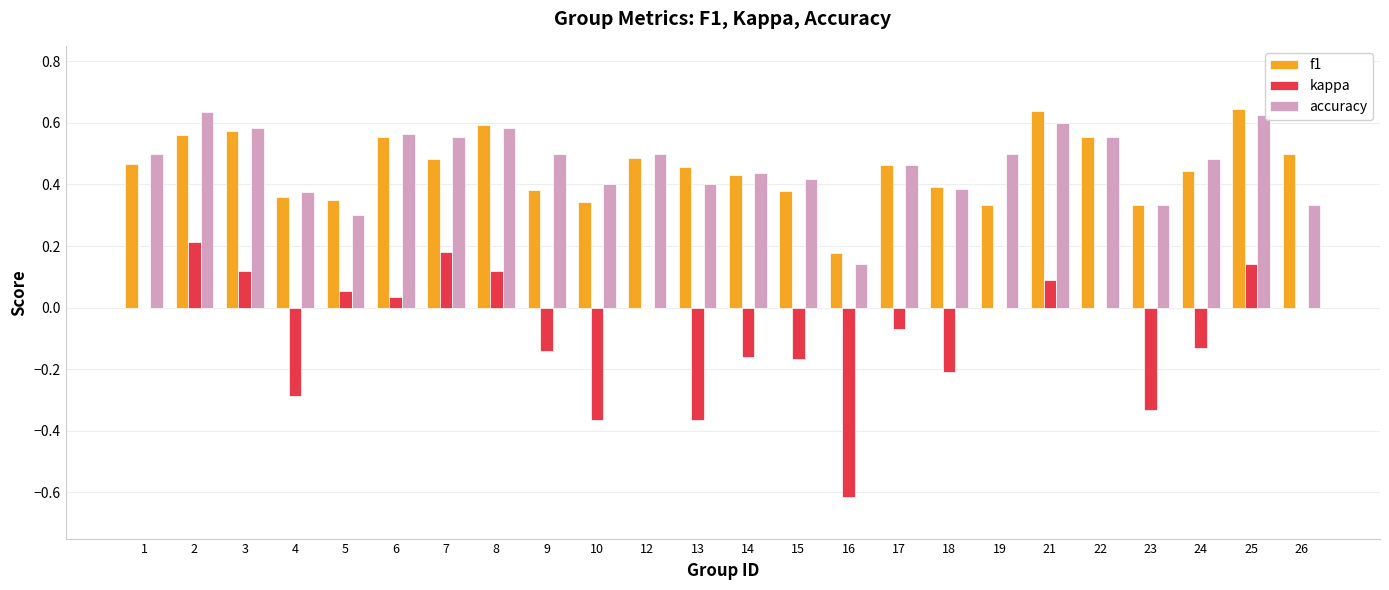

What is the sum of all f1 values?

10.9